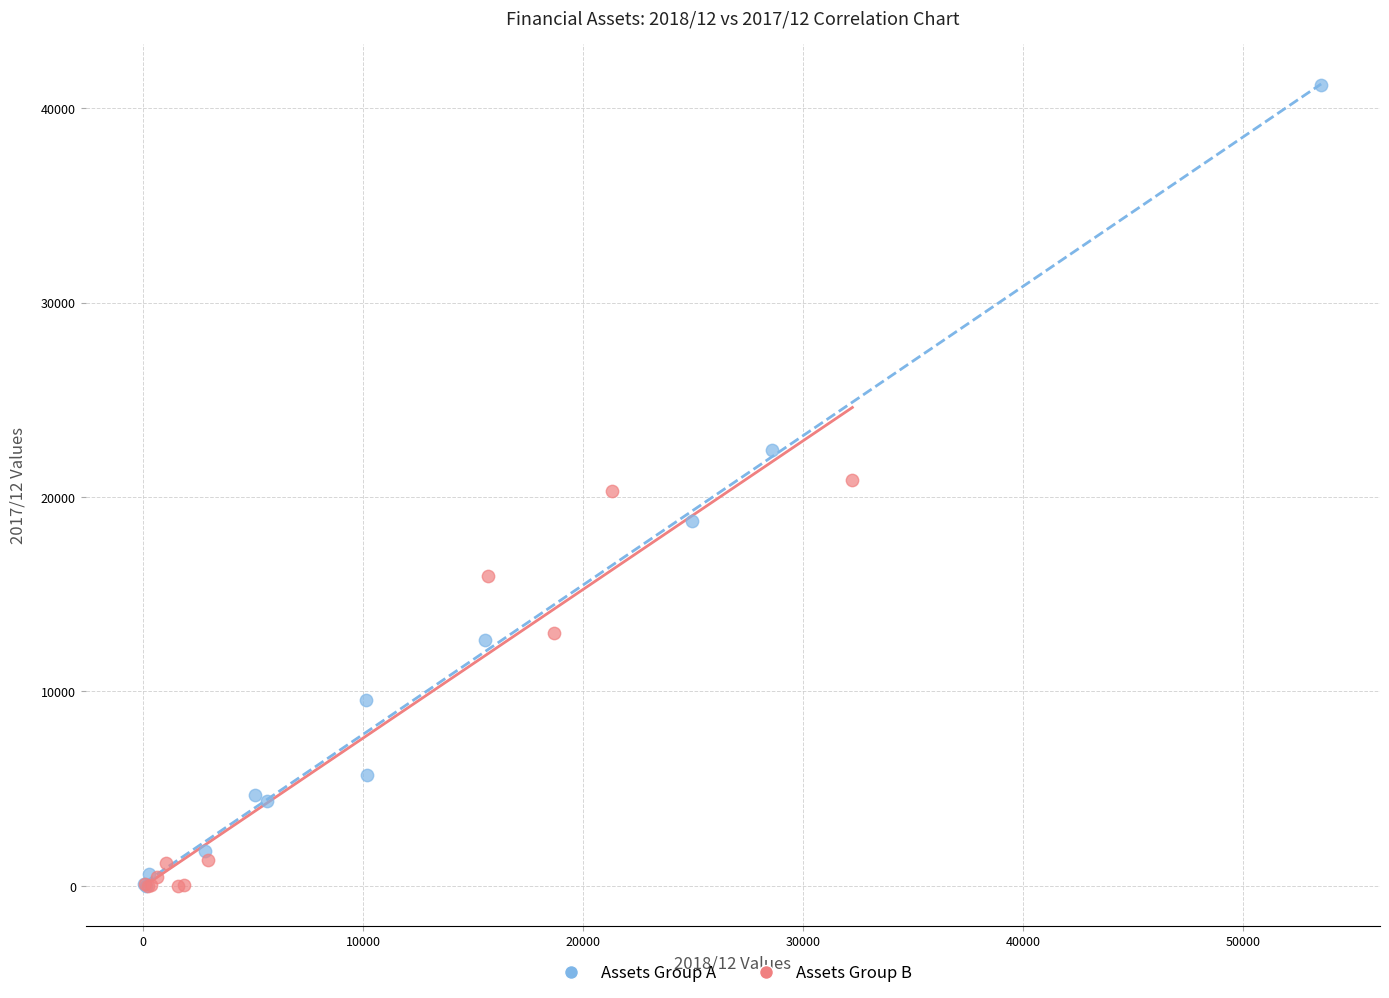

Which series reaches the maximum Y coordinate?

Assets Group A